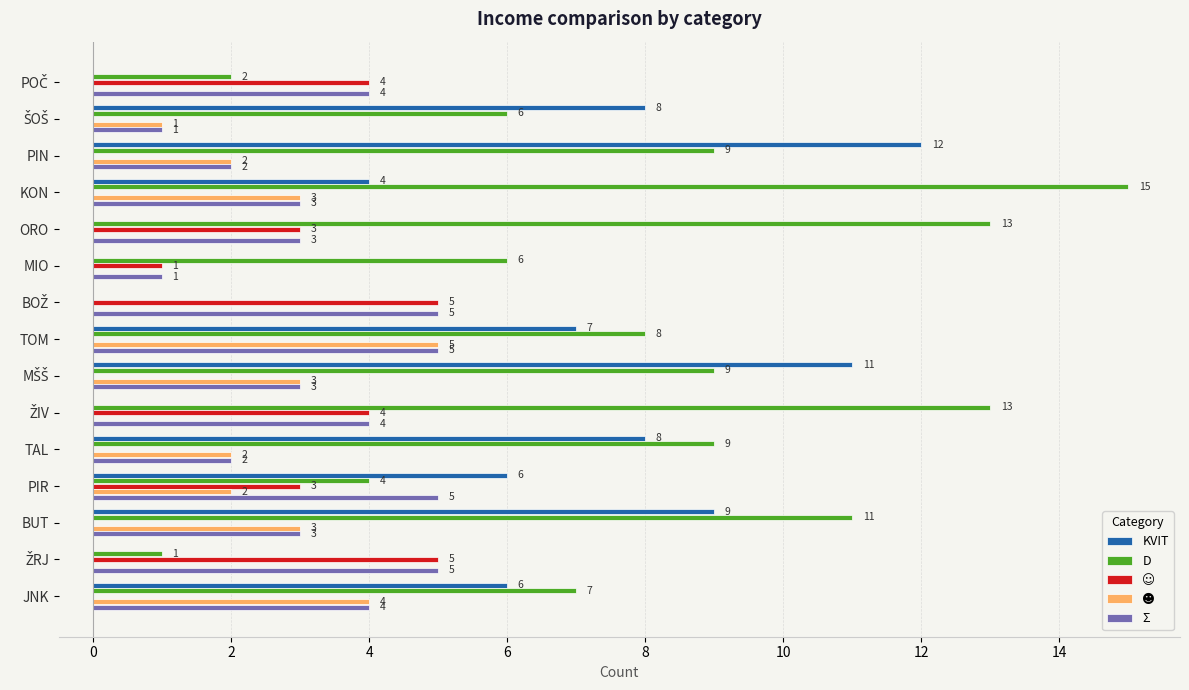

Which series has the largest total across all categories?

D